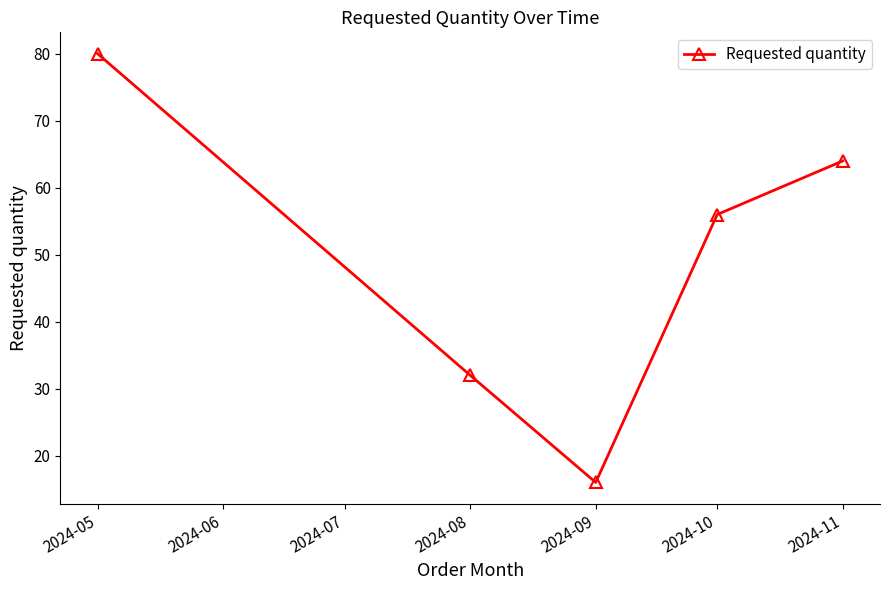

What is the average value?

50